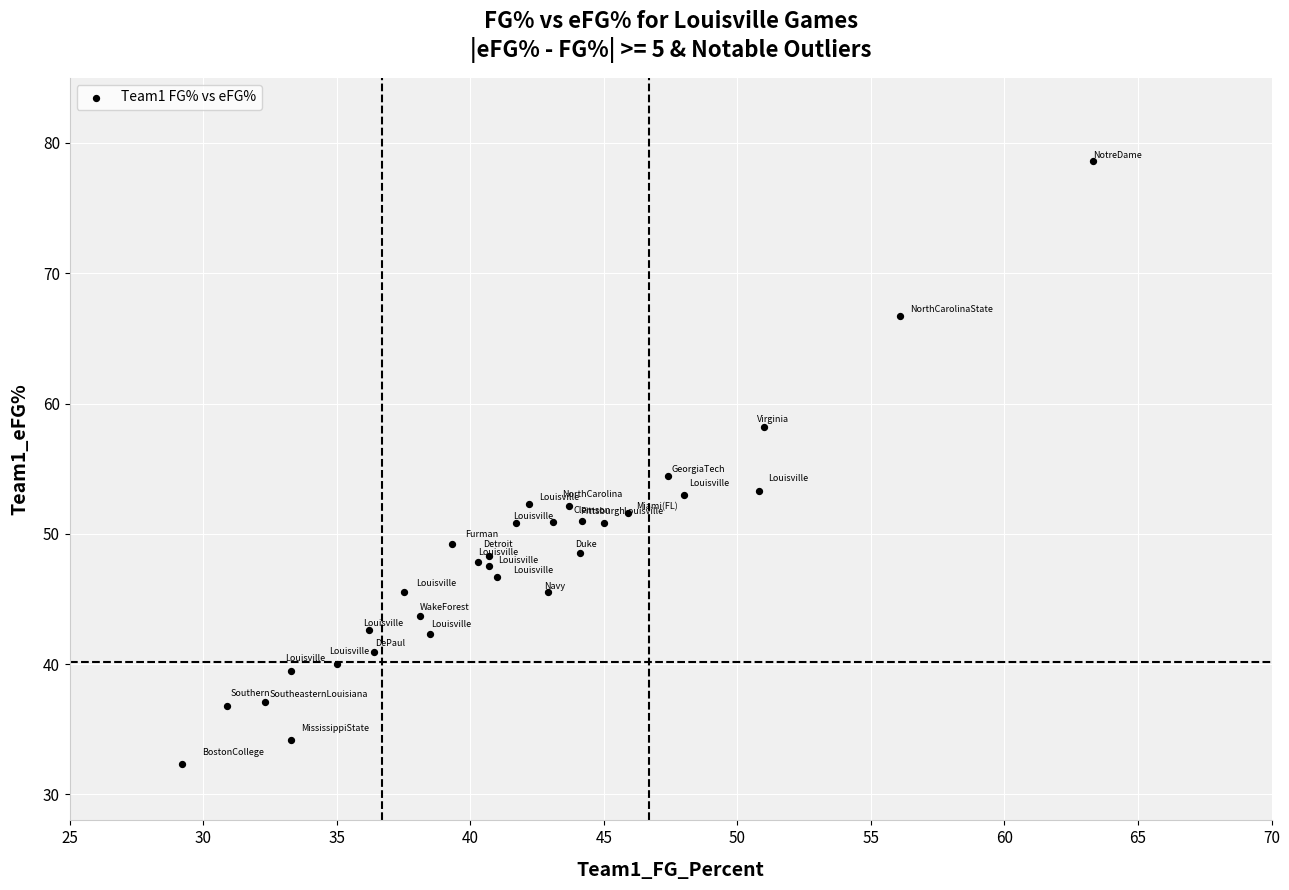

What Y value in the scatter plot is closest to 55?

54.4